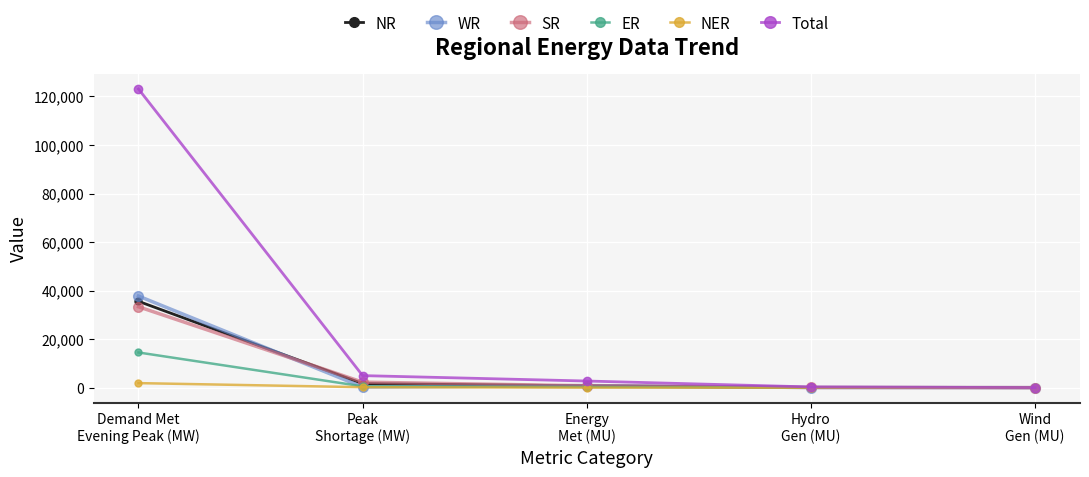

Does the chart display data point markers on the line(s)?

Yes